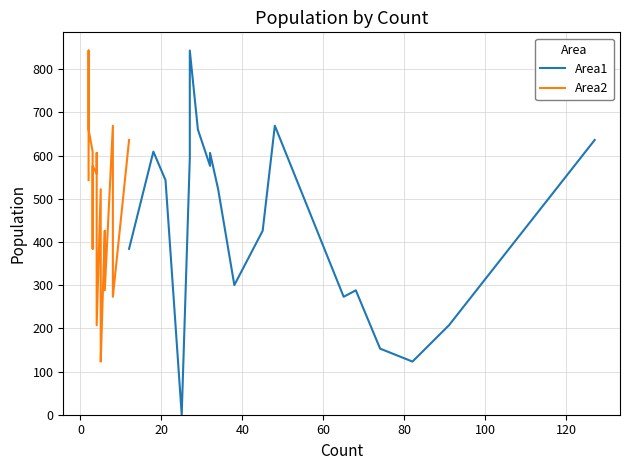

Does the chart display data point markers on the line(s)?

No